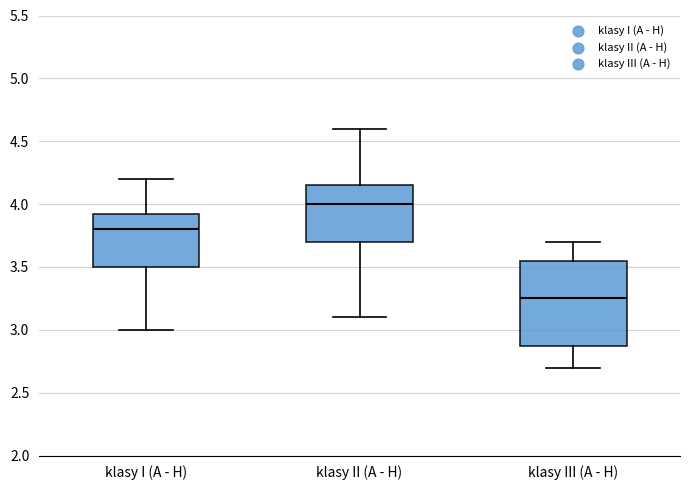

Where does the lower whisker of the box for klasy II (A - H) end on the y-axis? The values are not printed on the chart, so give them approximately, as read against the axis.

3.10